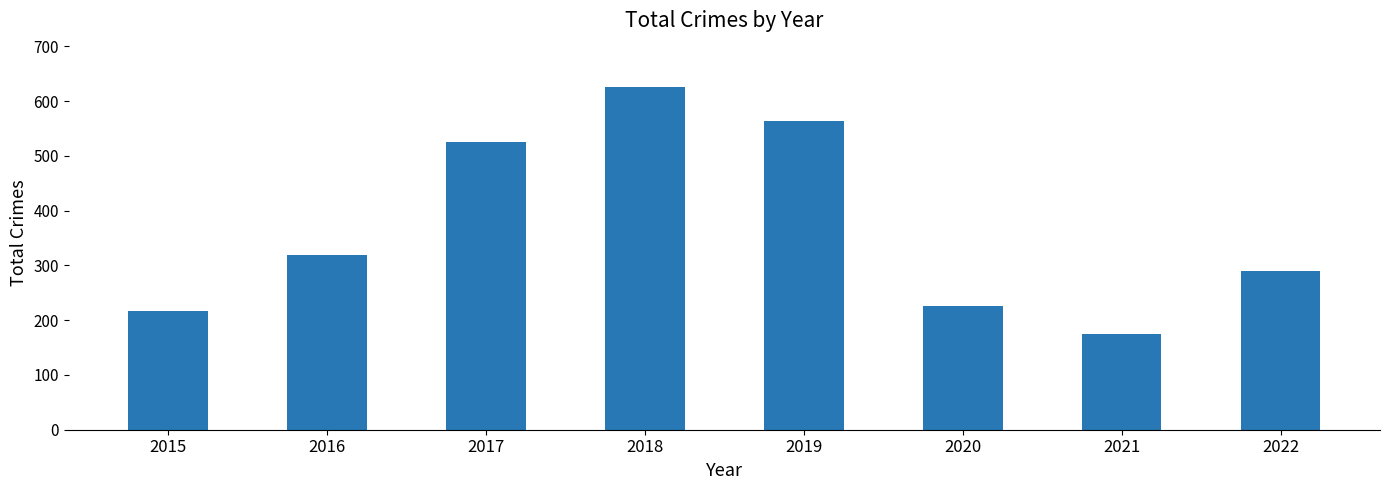

Approximately how many times larger is the value at 2020 compared to 2019?

0.4